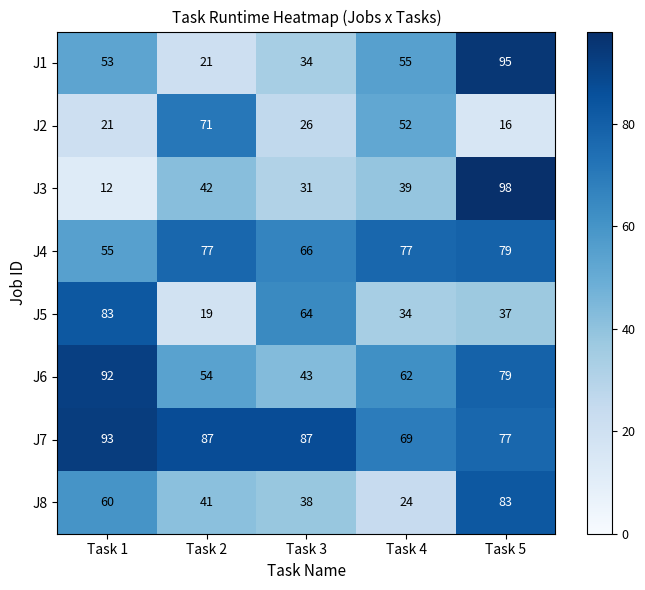

Which series has the largest total across all categories?

J7